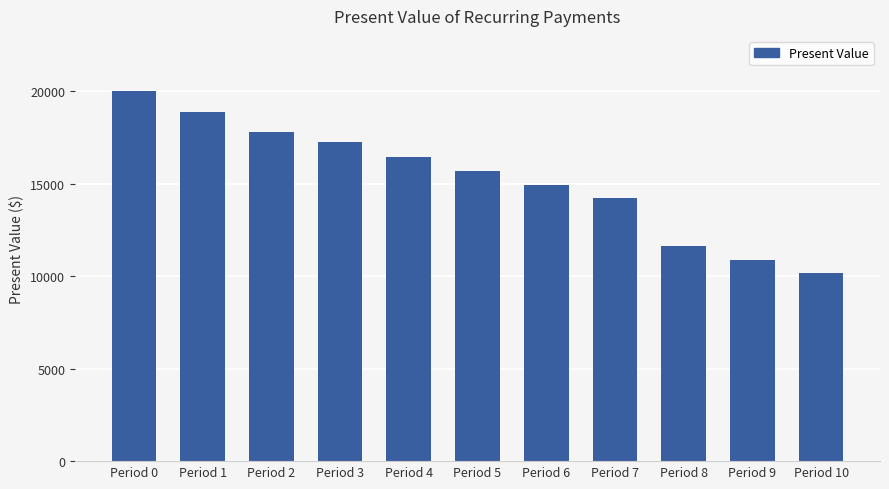

Rank the categories by value from lowest to highest.

Period 10, Period 9, Period 8, Period 7, Period 6, Period 5, Period 4, Period 3, Period 2, Period 1, Period 0